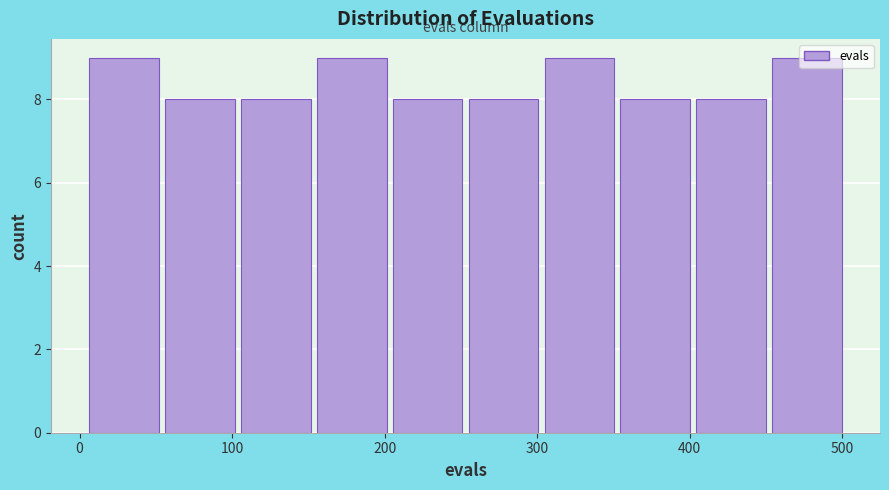

How tall is the bar that spans 450 to 500 on the x-axis? Neither the bar edges nor the heights are printed on the chart, so give them approximately, as read against the axes.

9